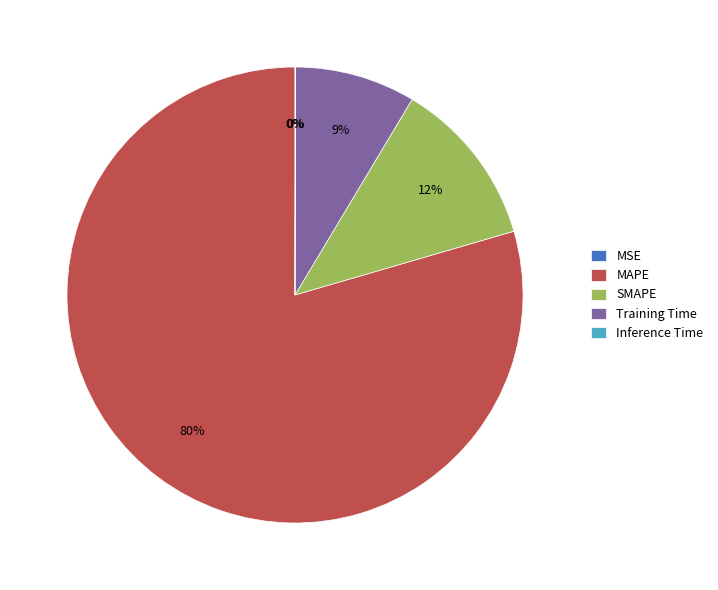

What percentage do Training Time and MSE together represent?

8.5%